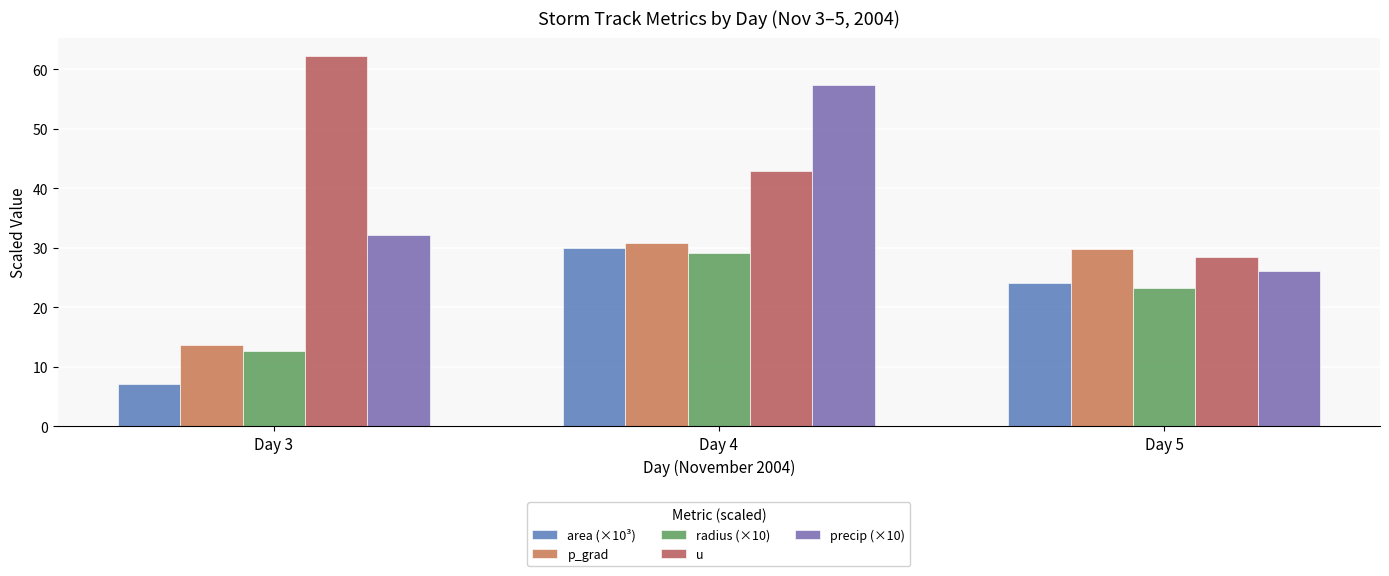

What is the difference between the area (×10³) values at Day 3 and Day 4?

22.9